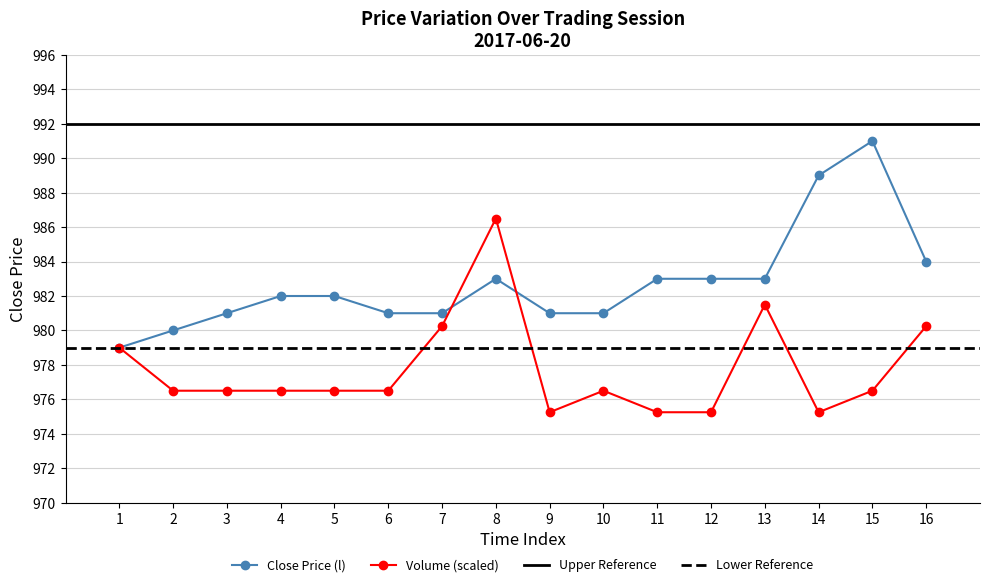

After their last crossing, which series has the higher values: Close Price (l) or Volume (o)?

Close Price (l)